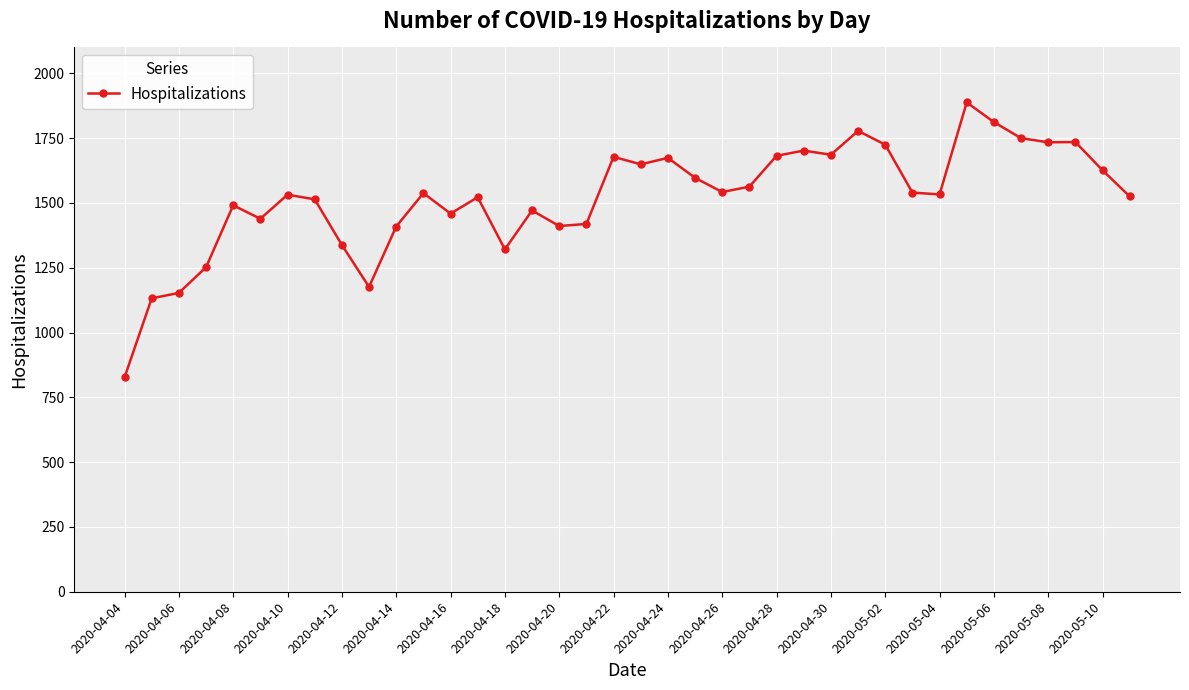

What is the value of the 30th point from the left?

1540